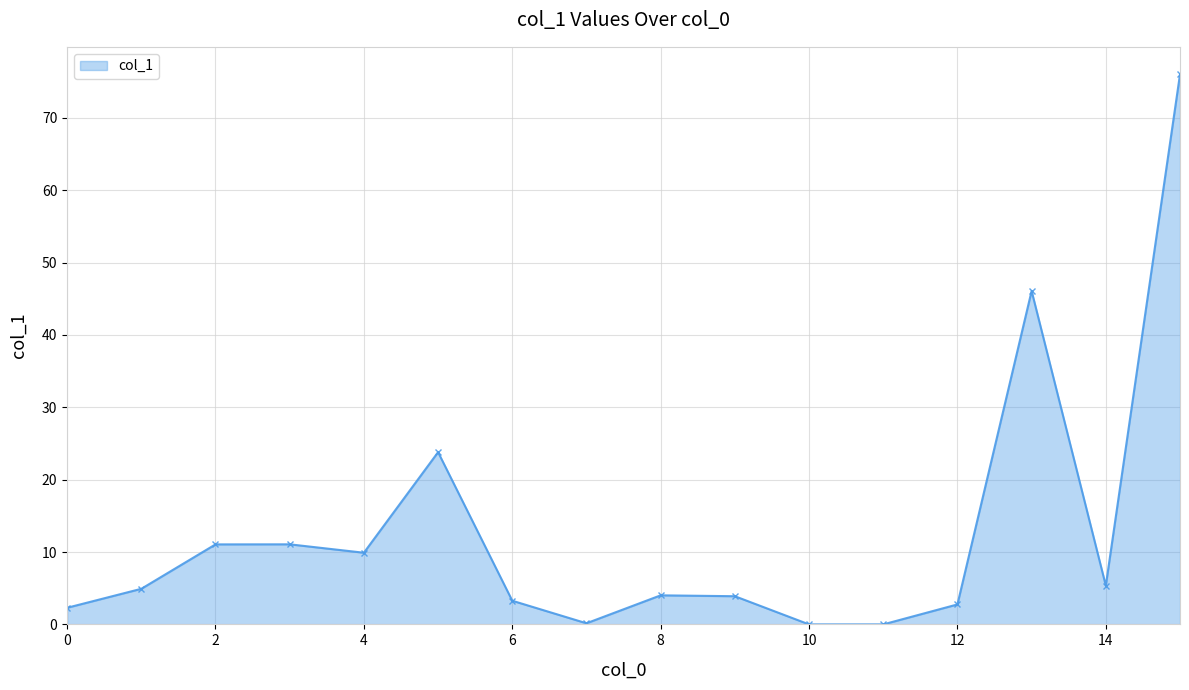

What is the sum of all values?

204.6